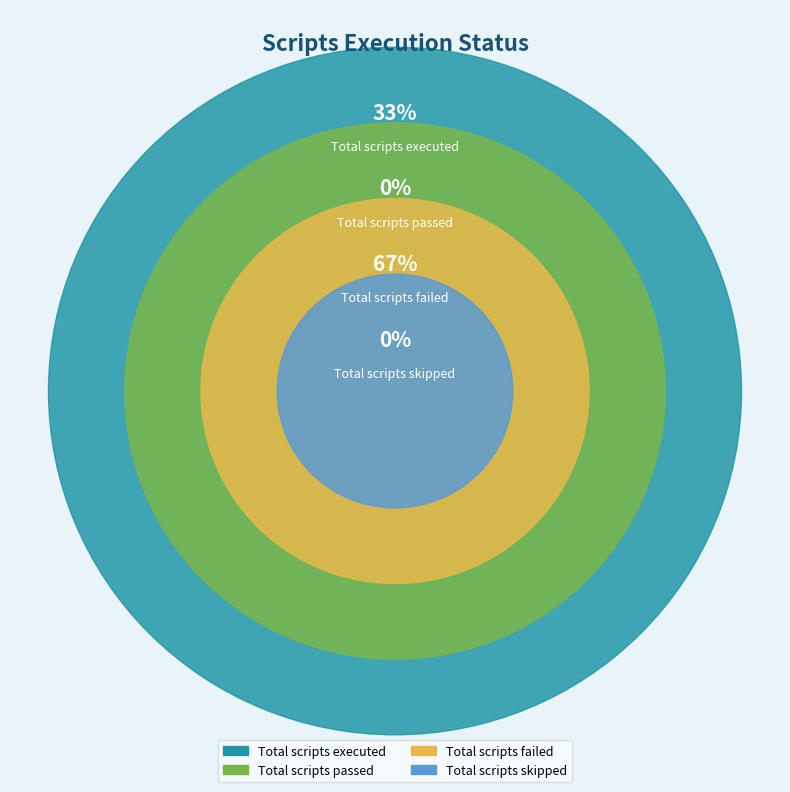

What portion of the pie excludes Total scripts executed?

66.7%